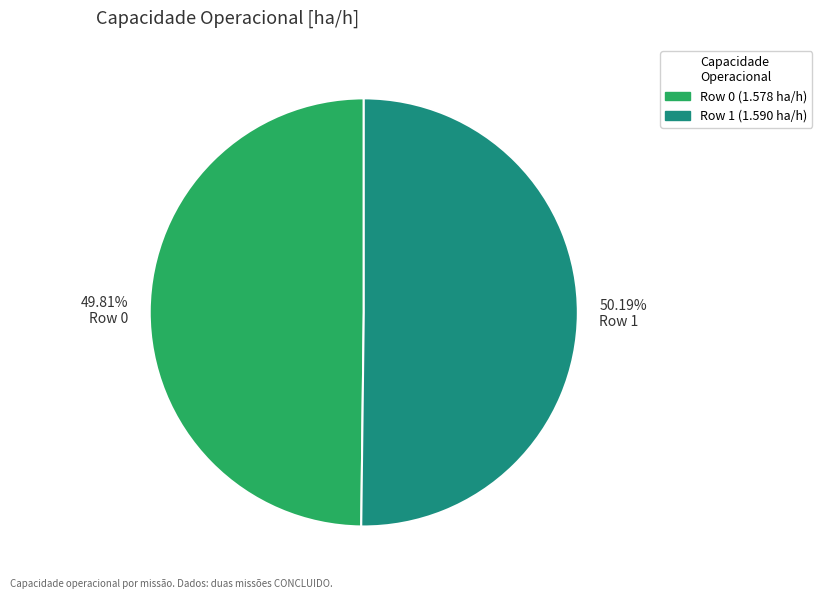

Is there a majority slice in this chart?

Yes